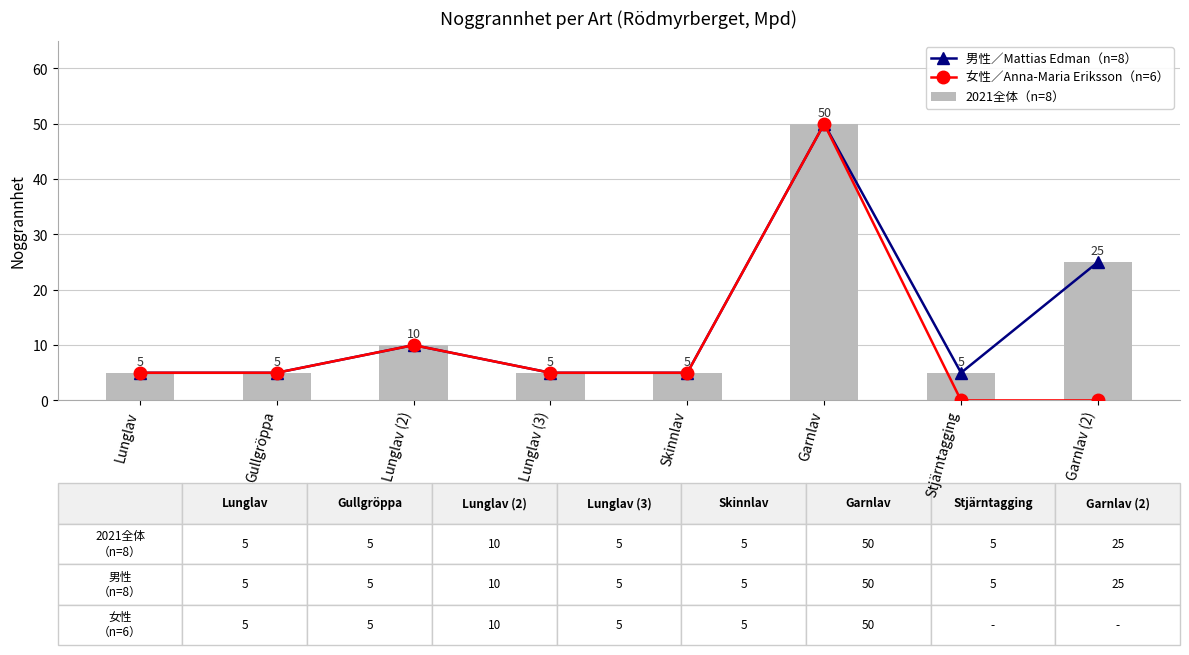

What is the maximum value for 2021全体（n=8）?

50